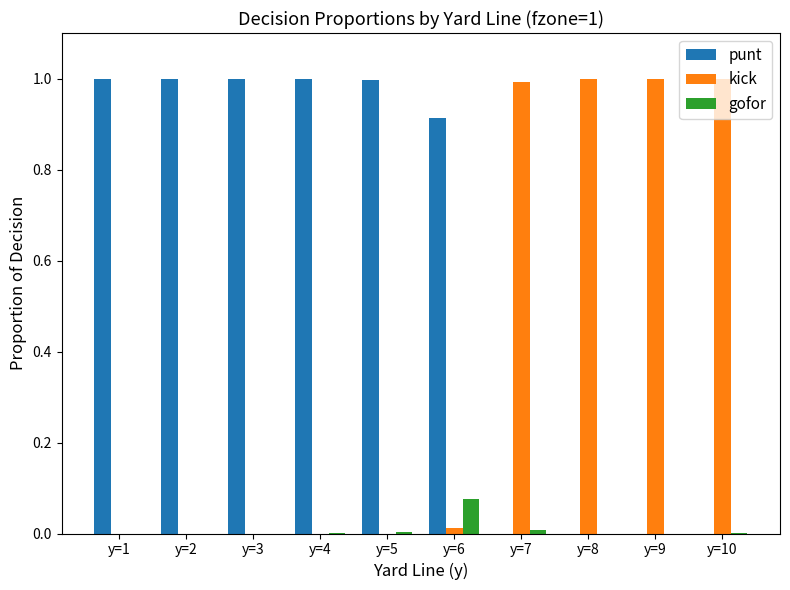

Which series has the largest total across all categories?

punt